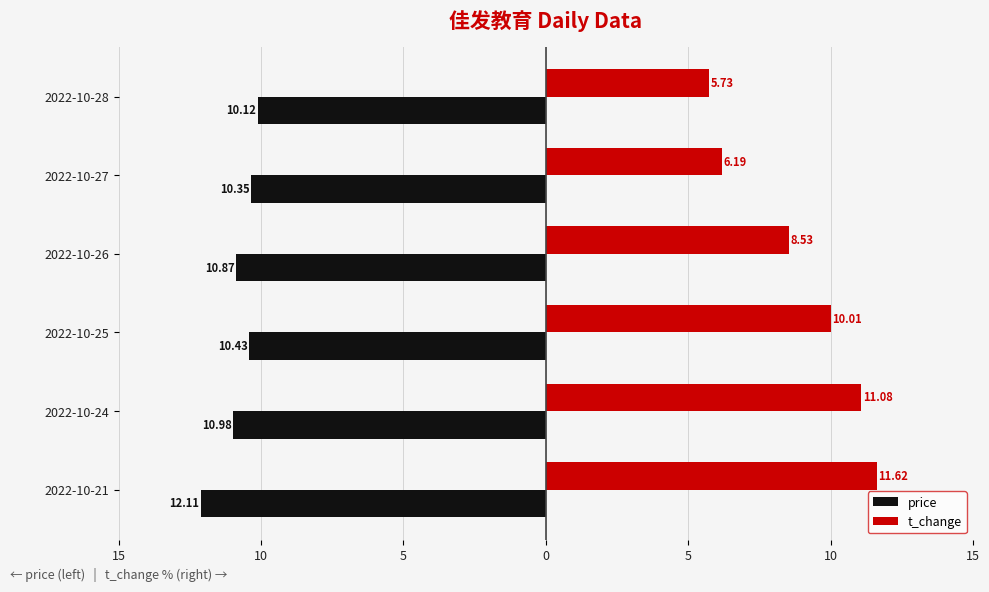

What are all the series names shown in the legend?

price, t_change